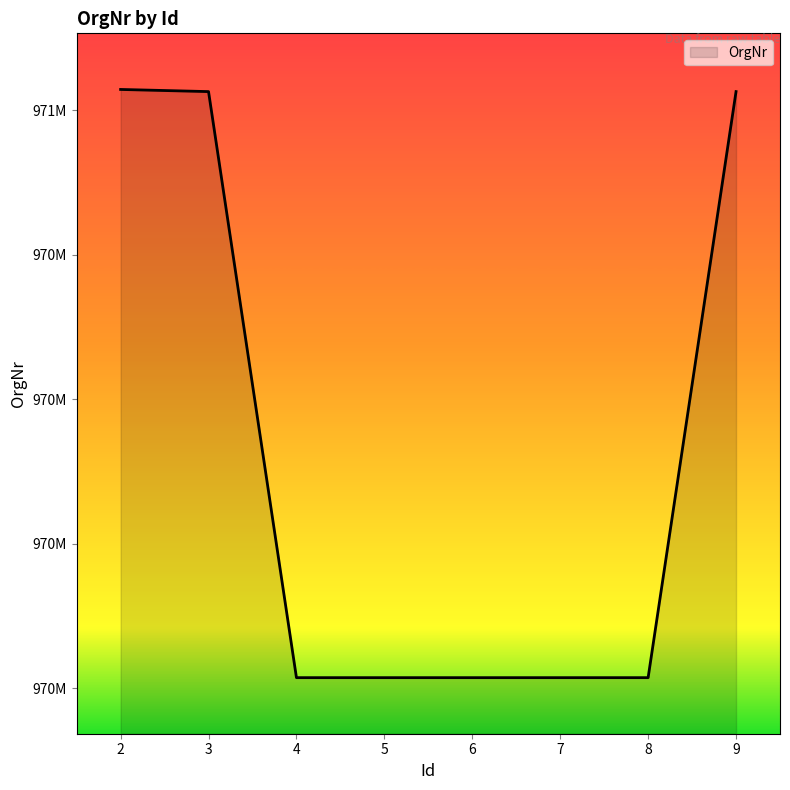

Does the chart have visible grid lines?

No